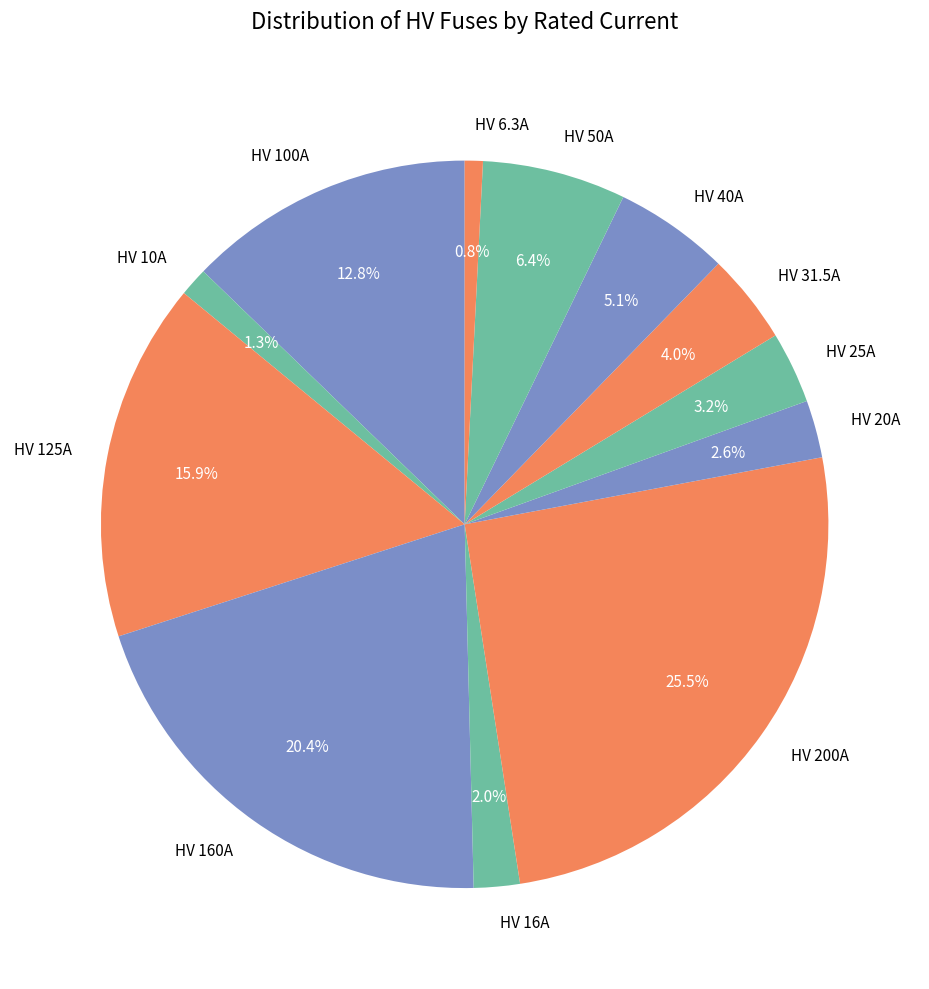

Which slice is the largest?

HV 200A